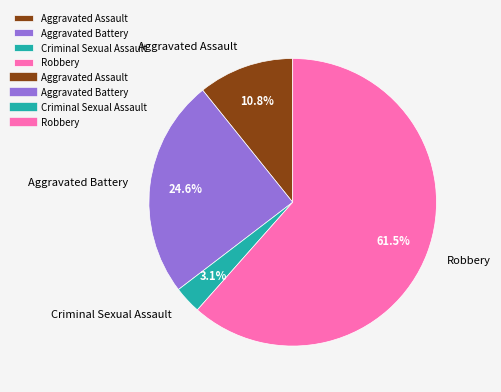

Between Aggravated Battery and Criminal Sexual Assault, which is larger?

Aggravated Battery